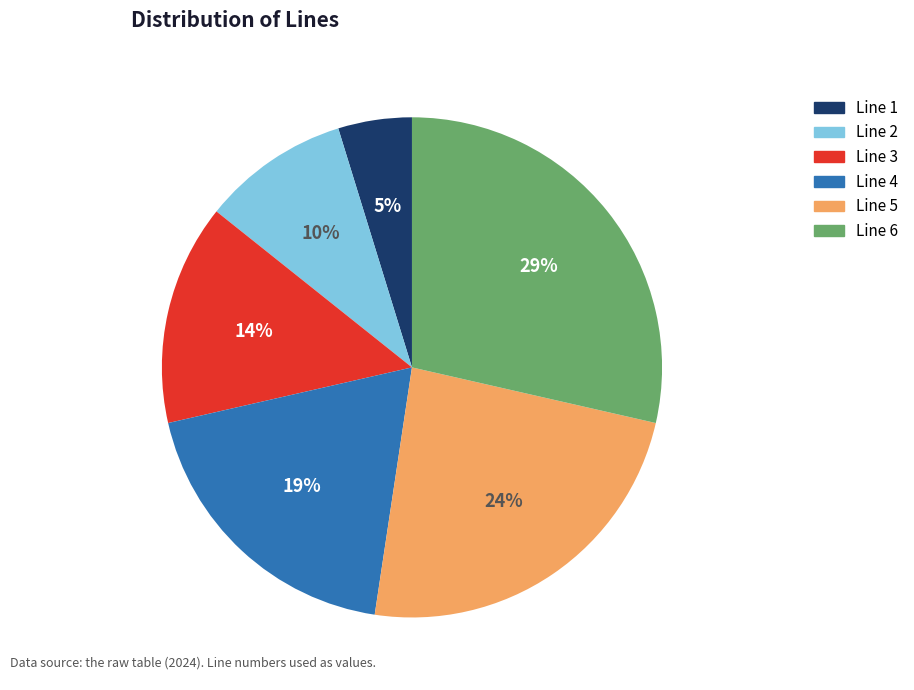

To the nearest percent, what portion does Line 1 represent?

5%